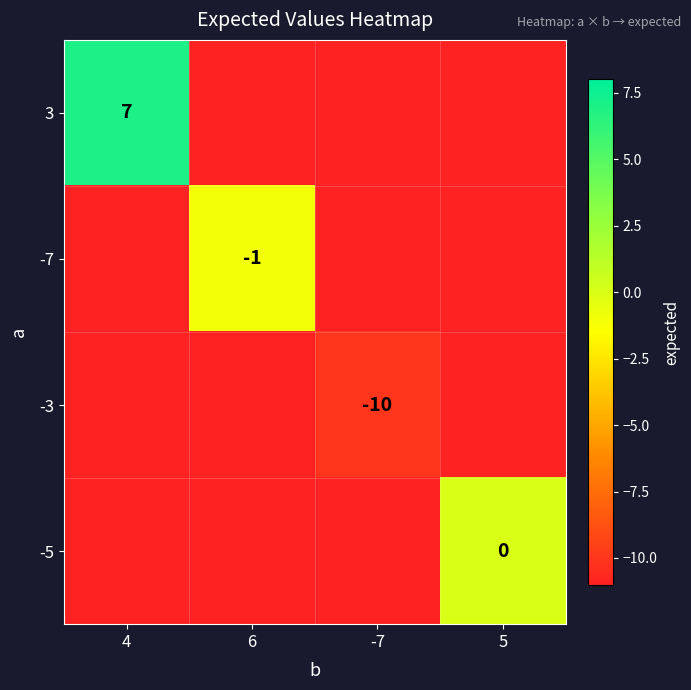

The value of -7 at -7 is -6. True or false?

False